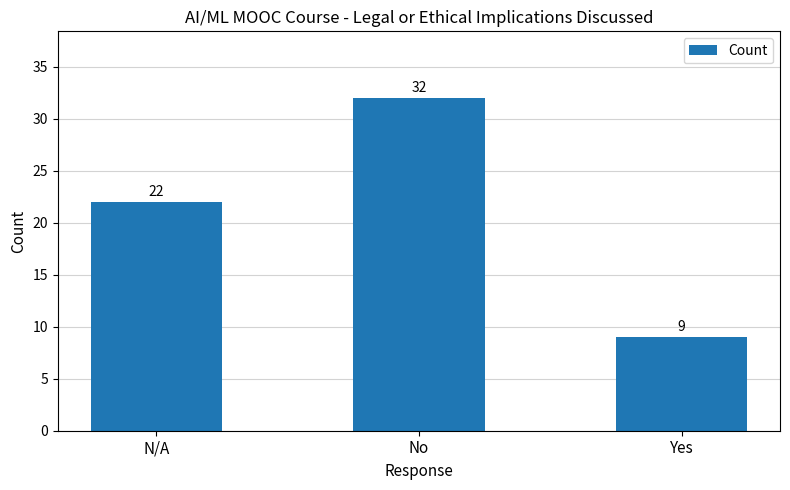

Reading left to right, list all the values displayed in this chart.

22	32	9